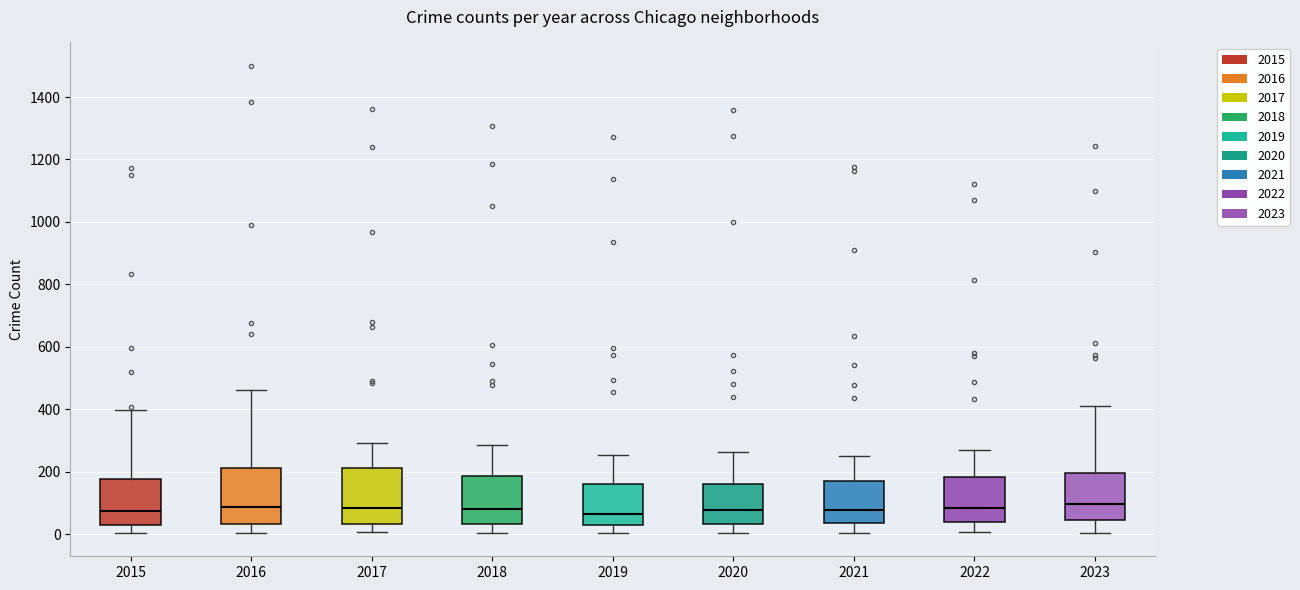

Reading left to right, transcribe this box plot: for each box, give where its median line is, the range the box spans, and where its two whiskers end, as read against the y-axis. The values are not printed on the chart, so give them approximately, as read against the axis.

2015: median 80, box 40 to 180, whiskers 0 to 400
2016: median 80, box 40 to 220, whiskers 0 to 460
2017: median 80, box 40 to 220, whiskers 0 to 300
2018: median 80, box 40 to 180, whiskers 0 to 280
2019: median 60, box 20 to 160, whiskers 0 to 260
2020: median 80, box 40 to 160, whiskers 0 to 260
2021: median 80, box 40 to 180, whiskers 0 to 260
2022: median 80, box 40 to 180, whiskers 0 to 280
2023: median 100, box 40 to 200, whiskers 0 to 420